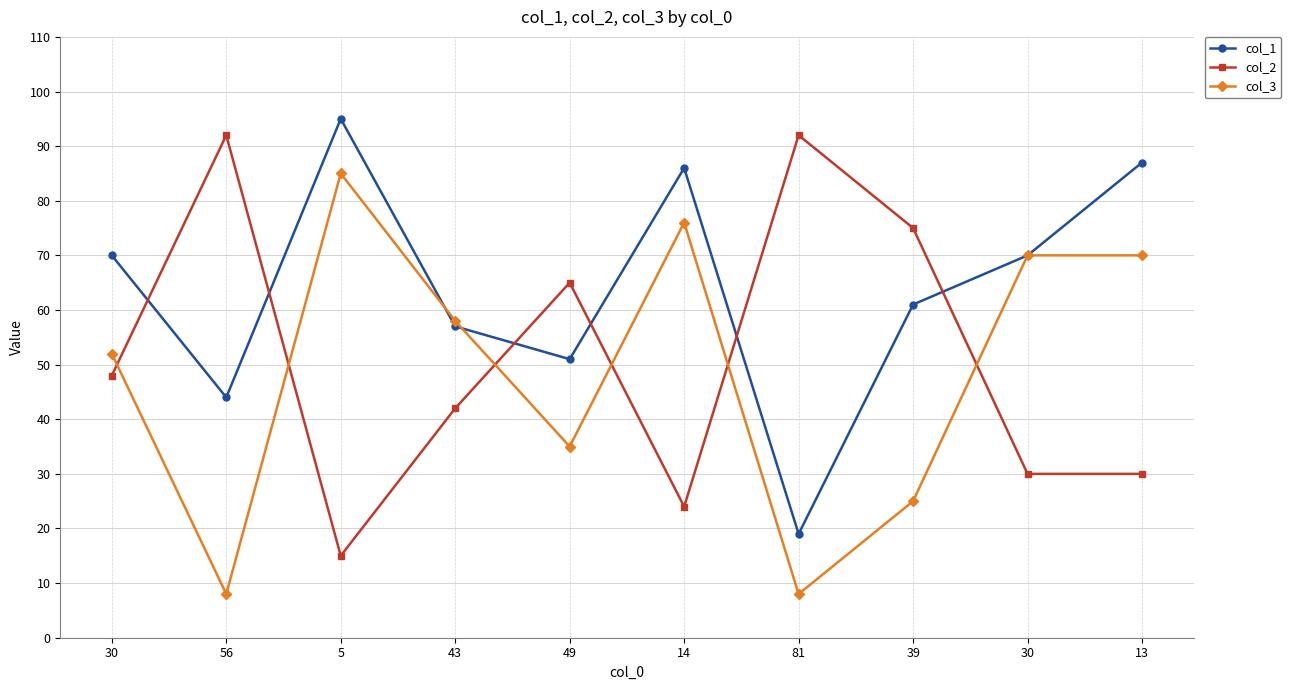

At 30, list the series in order from smallest to largest.

col_2, col_3, col_1